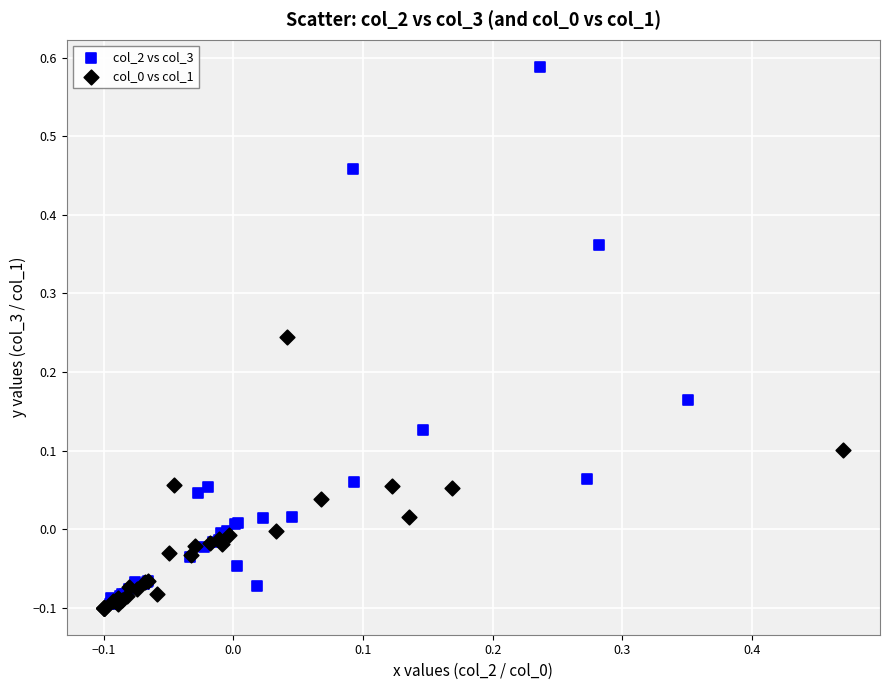

Which series has the largest Y range (max minus min)?

col_2 vs col_3